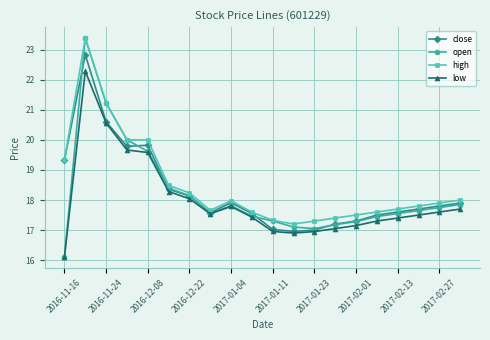

Which series has the largest range (max minus min)?

open